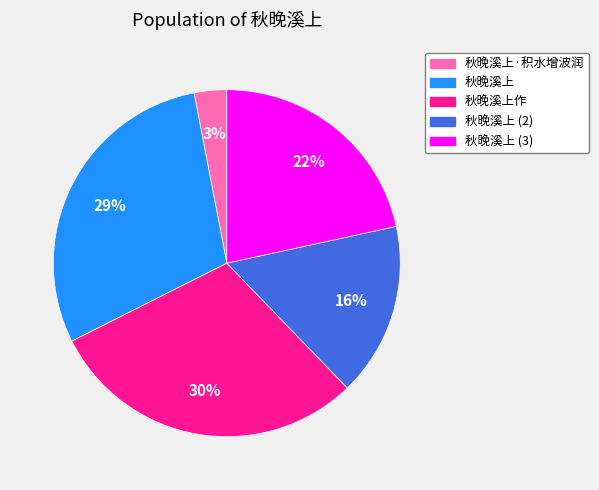

To the nearest percent, what portion does 秋晚溪上 represent?

29%